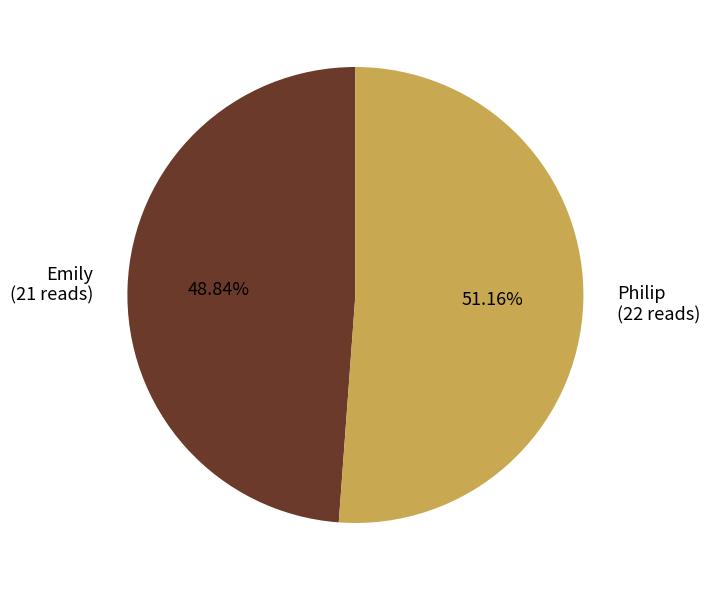

Is the sum of Philip and Emily greater than half?

Yes